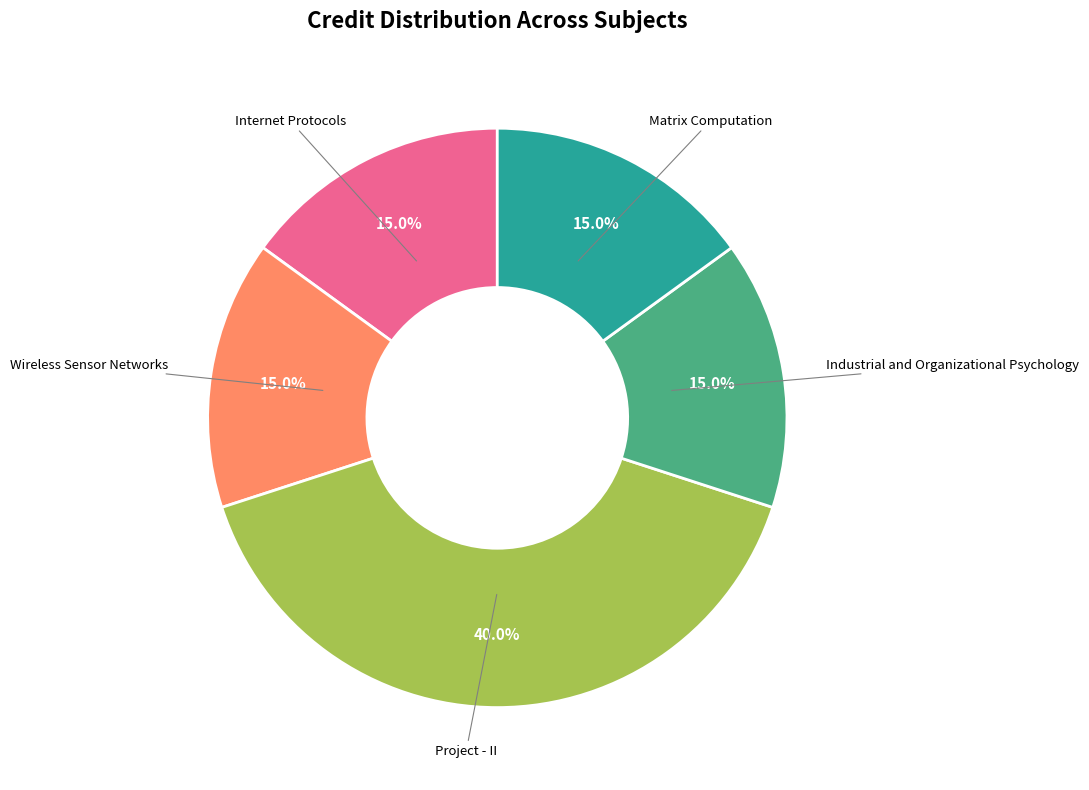

Count the number of slices in the pie.

5